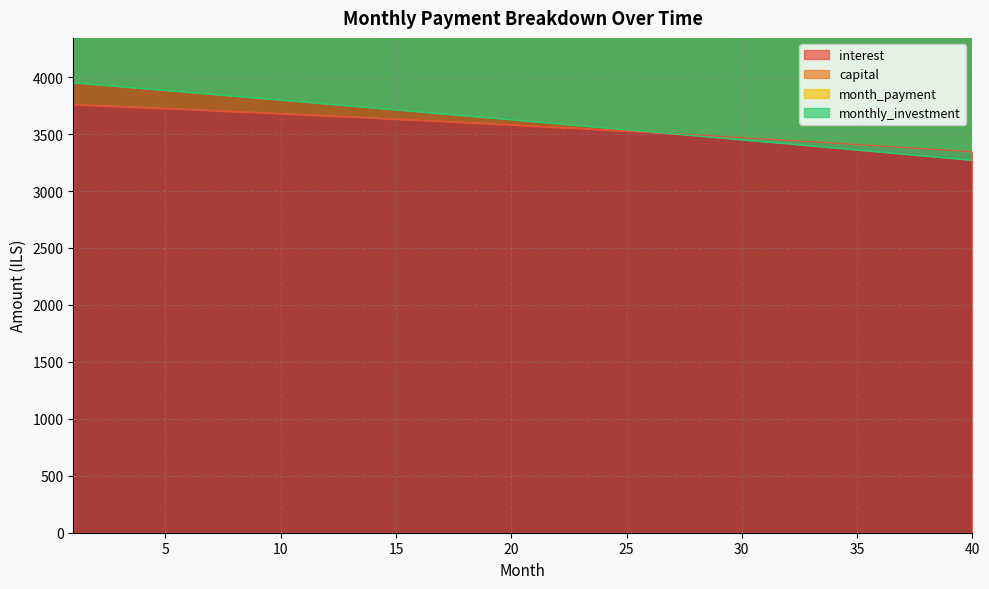

At which category does the chart reach its minimum across all series?

40